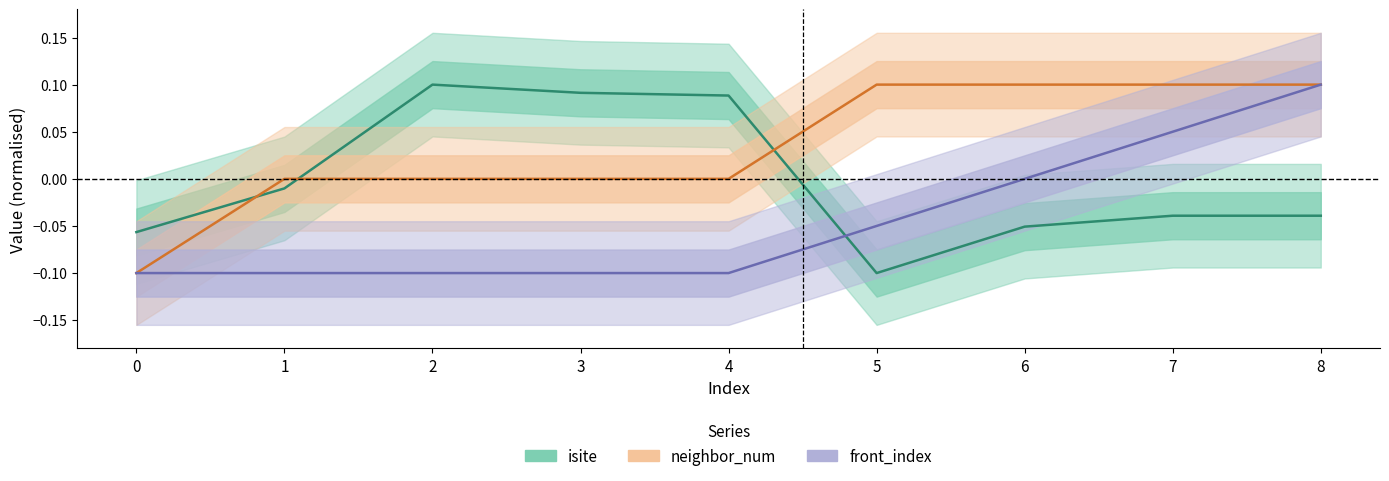

How many values in the neighbor_num series exceed 0?

4